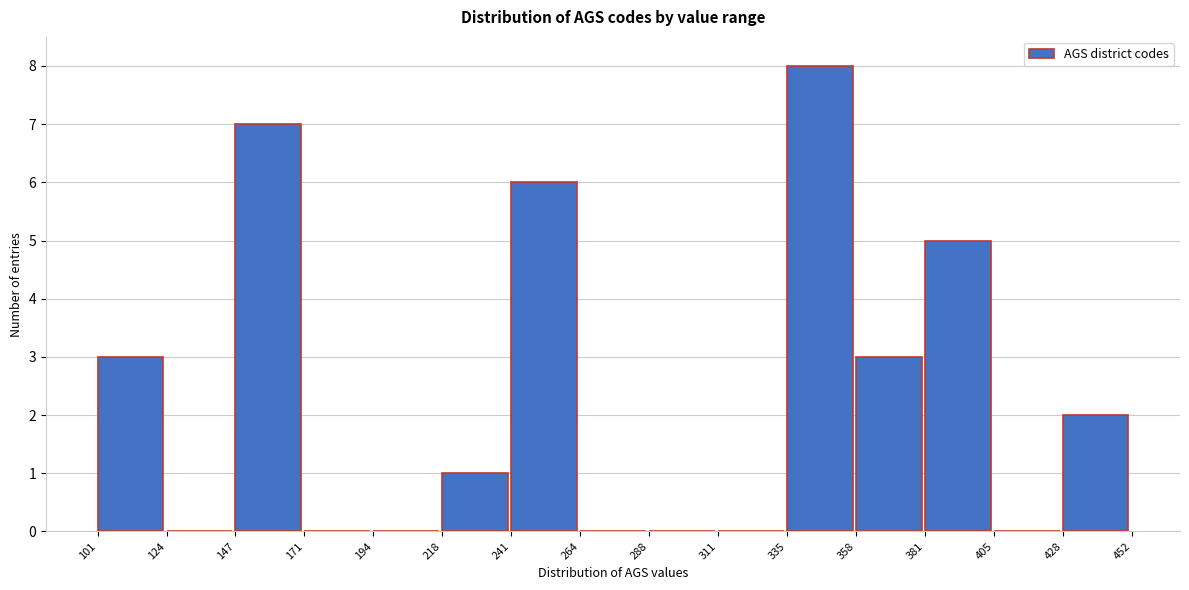

What is the height of the bar covering 335 to 358 on the x-axis? The values are not printed on the chart, so give them approximately, as read against the axis.

8